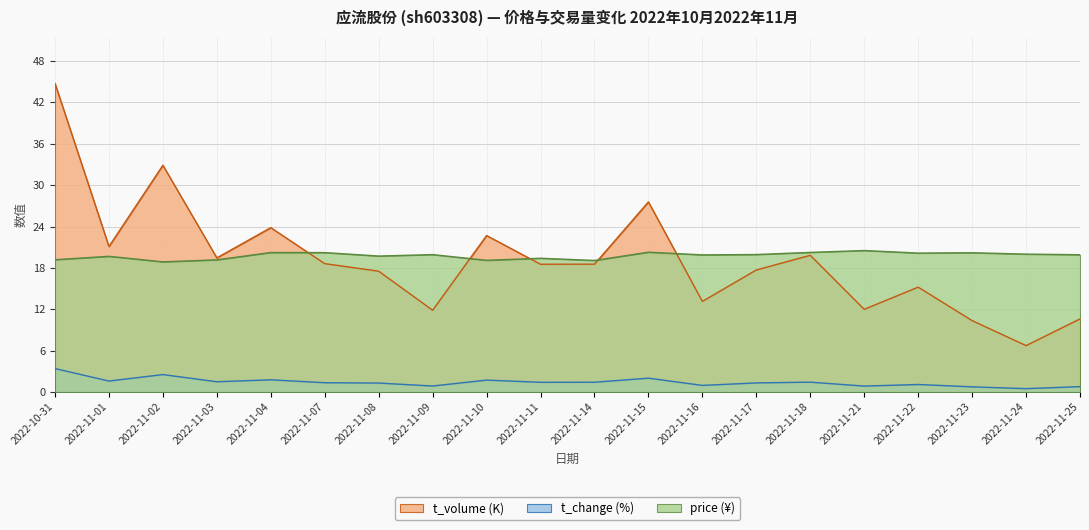

At which category does price reach its first local valley?

2022-11-02